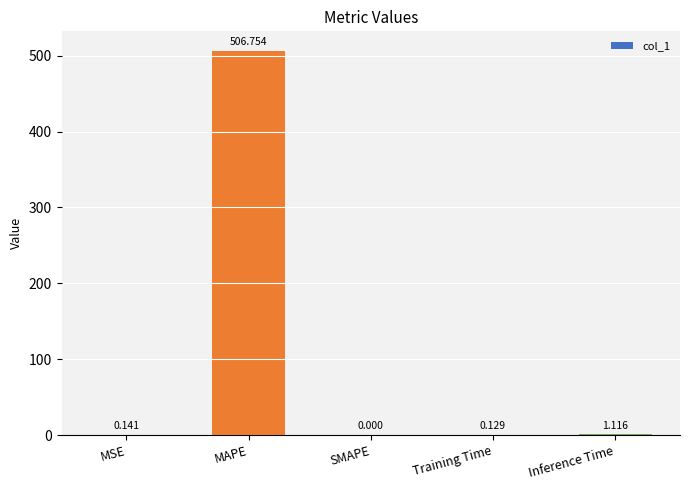

At which category does the chart reach its peak across all series?

MAPE